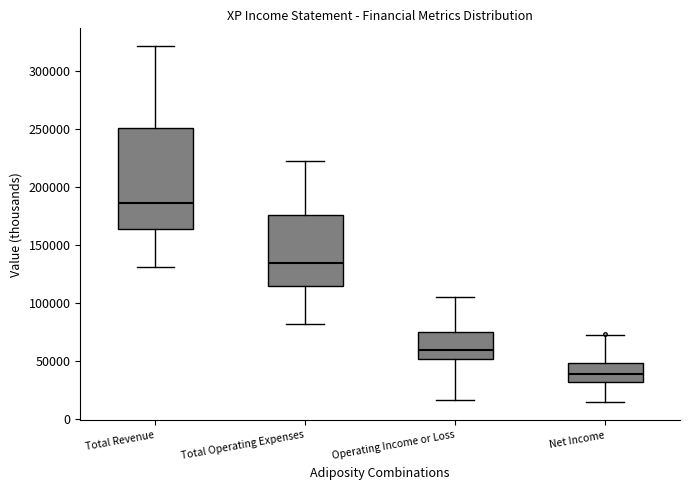

Which box is the tallest, from its lower edge to its upper edge?

Total Revenue